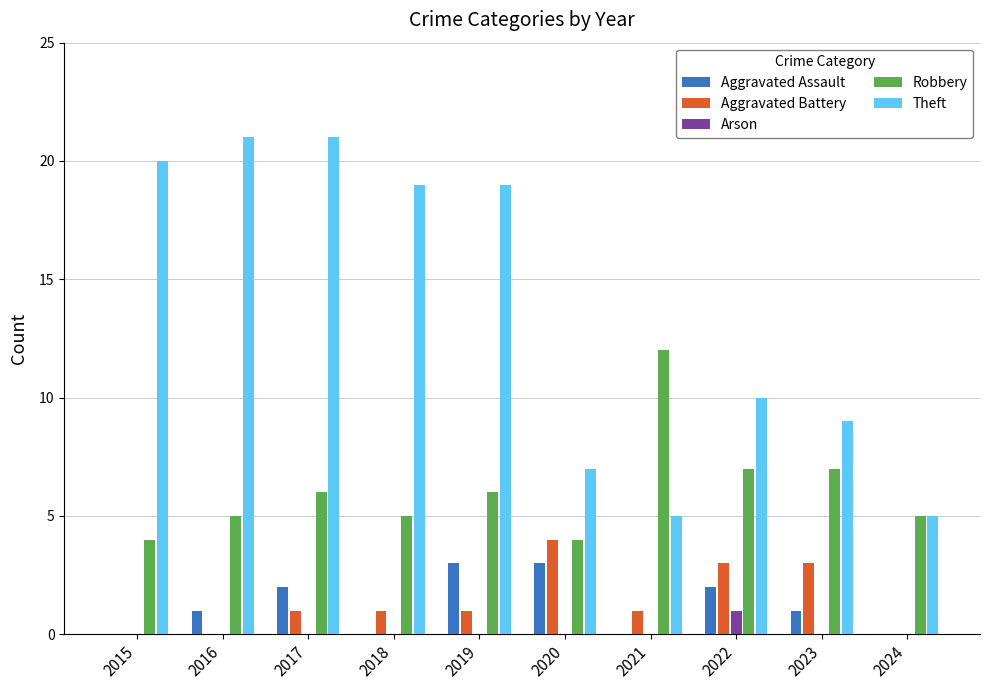

What is the greatest value displayed?

21